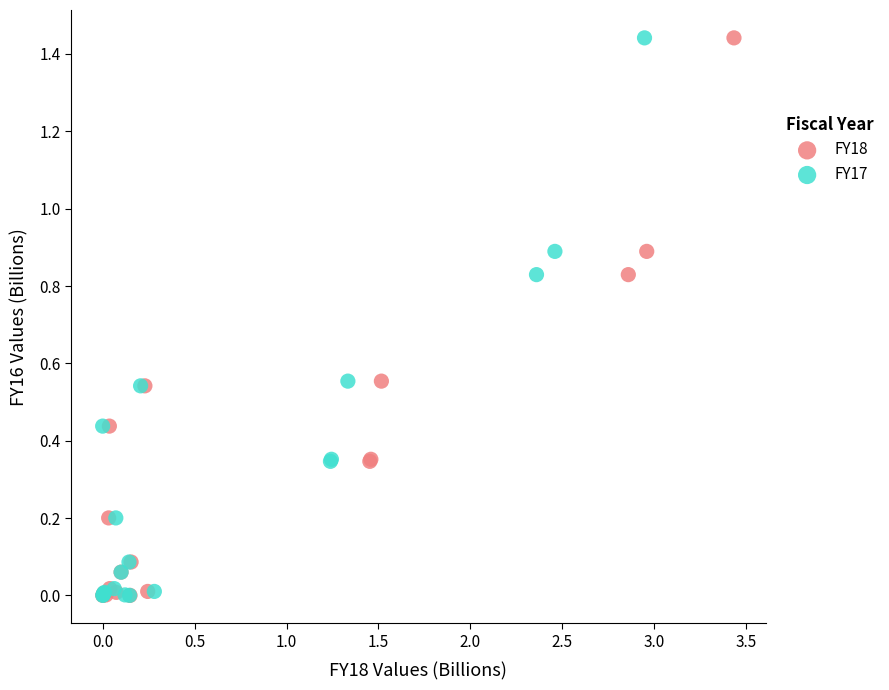

What are all the series names shown in the legend?

FY18, FY17